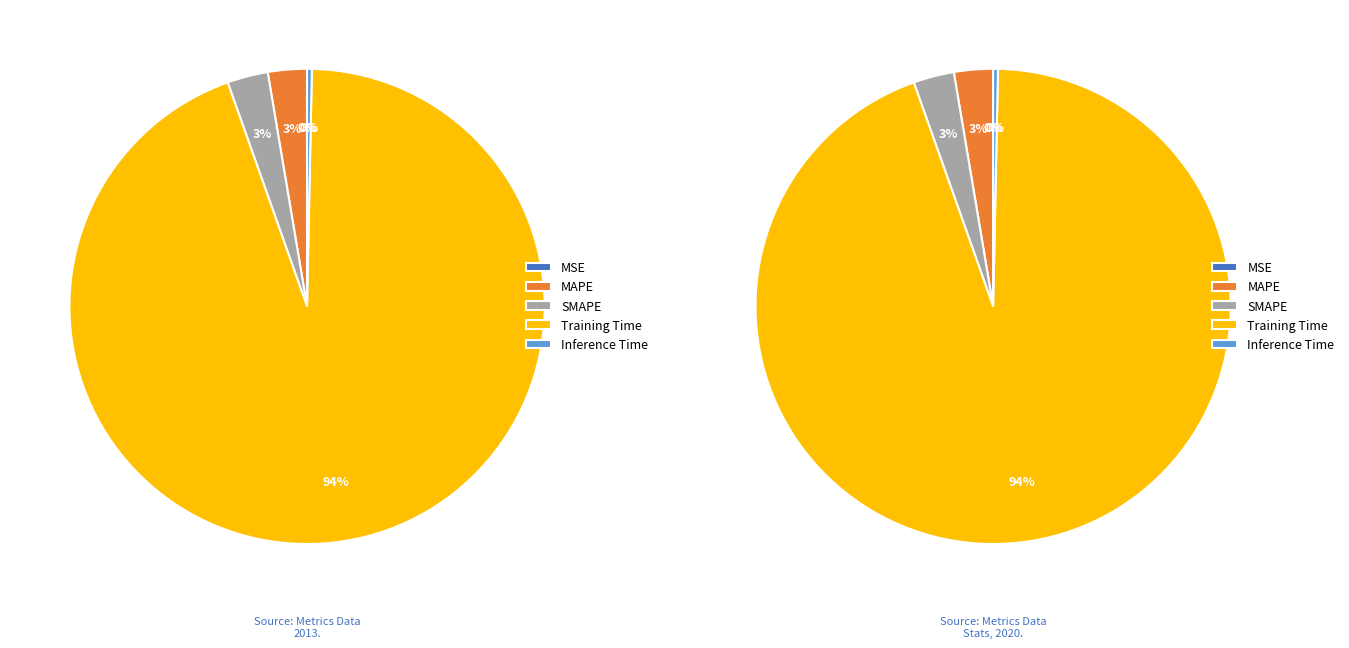

Do Training Time and MSE together represent more than half of the pie?

Yes